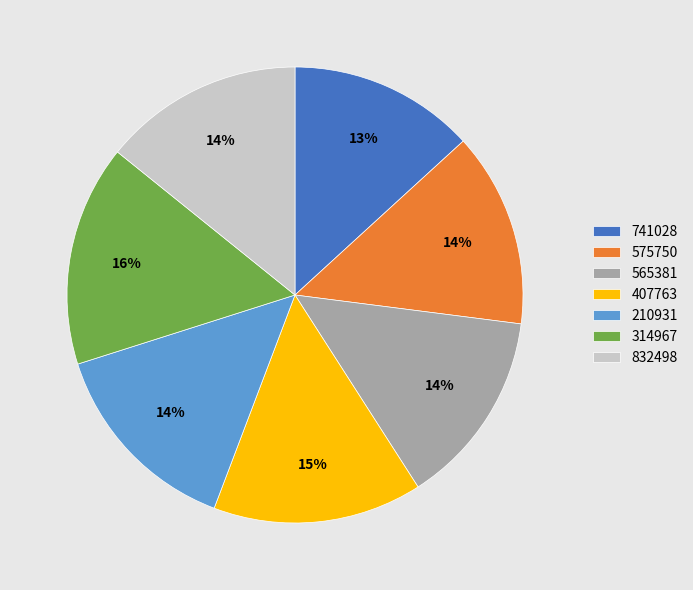

To the nearest percent, what is the combined percentage of 210931 and 565381?

28%